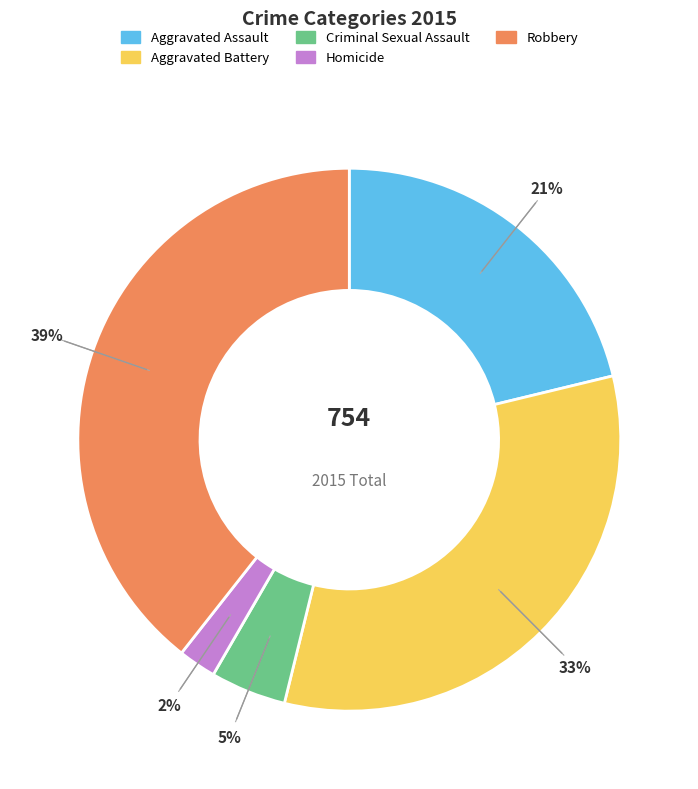

True or false: Homicide accounts for 2% of the total.

True